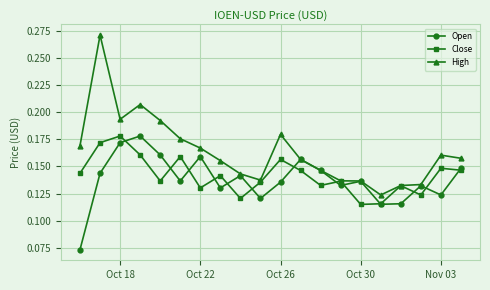

Which series has the largest total across all categories?

High